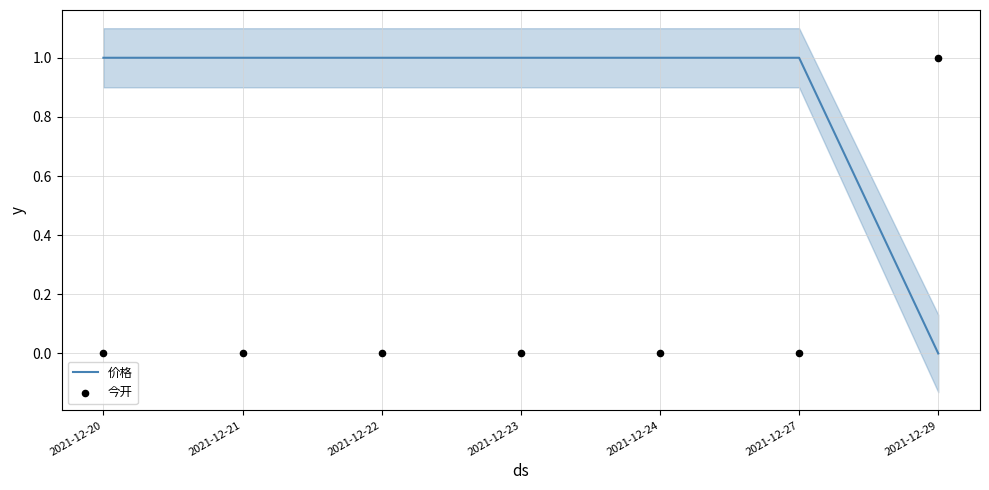

At which category is the sum across all series the highest?

2021-12-29